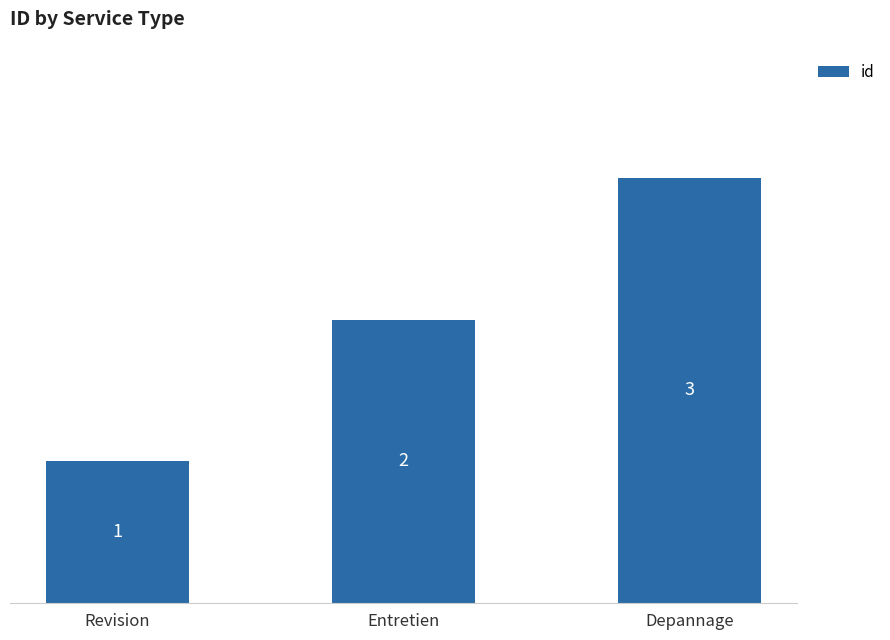

Count the values in the range 1 to 3.

3